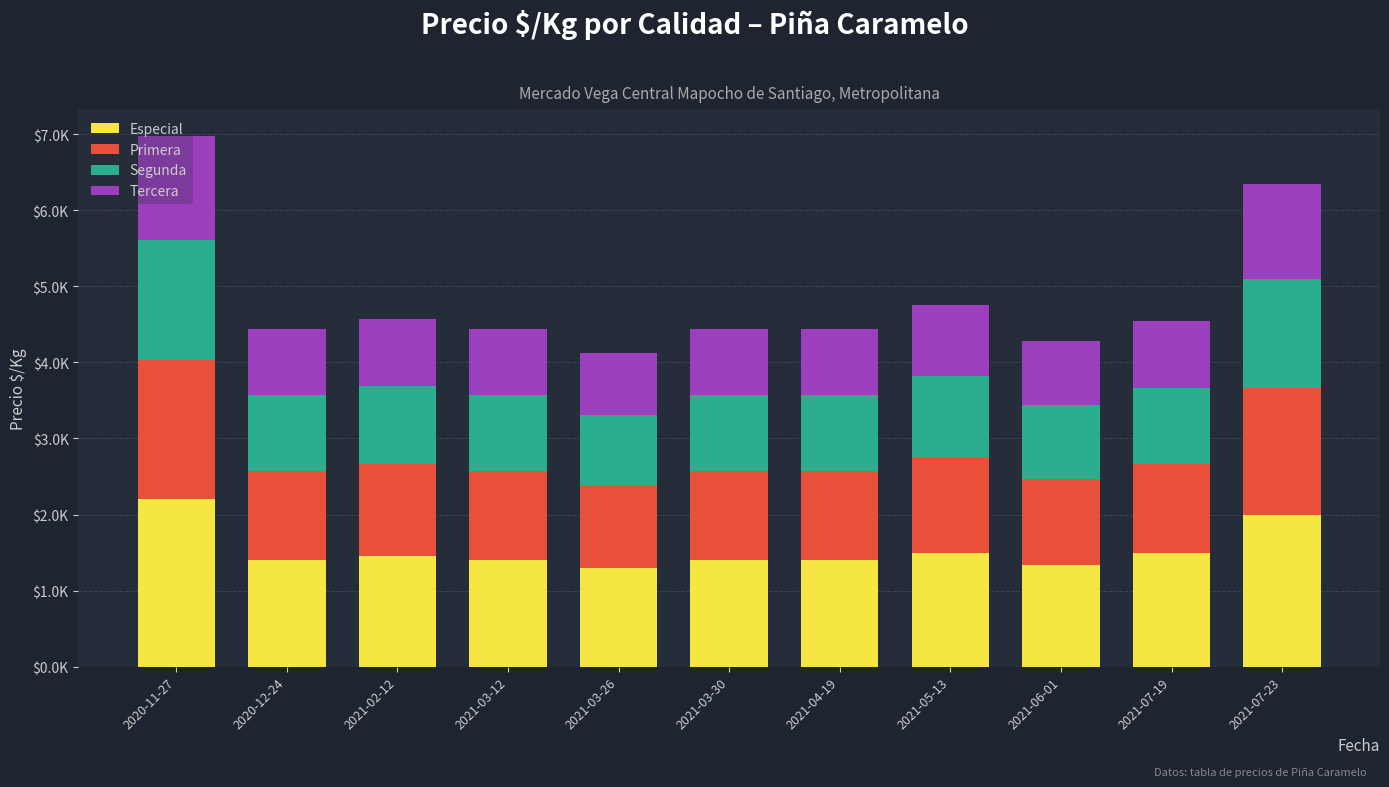

Which series has the largest total across all categories?

Especial